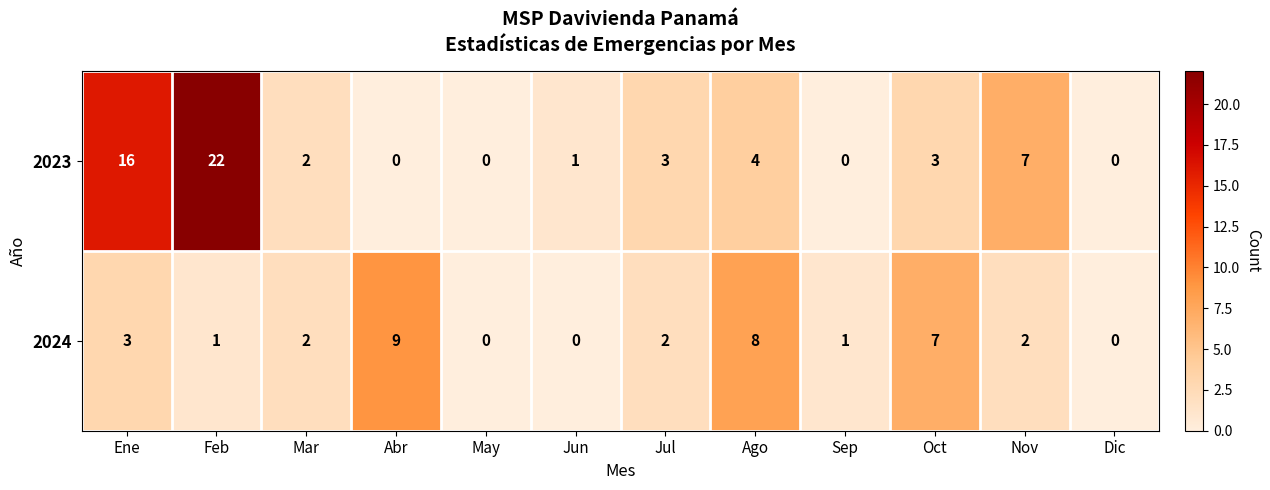

Which series has the largest range (max minus min)?

2023